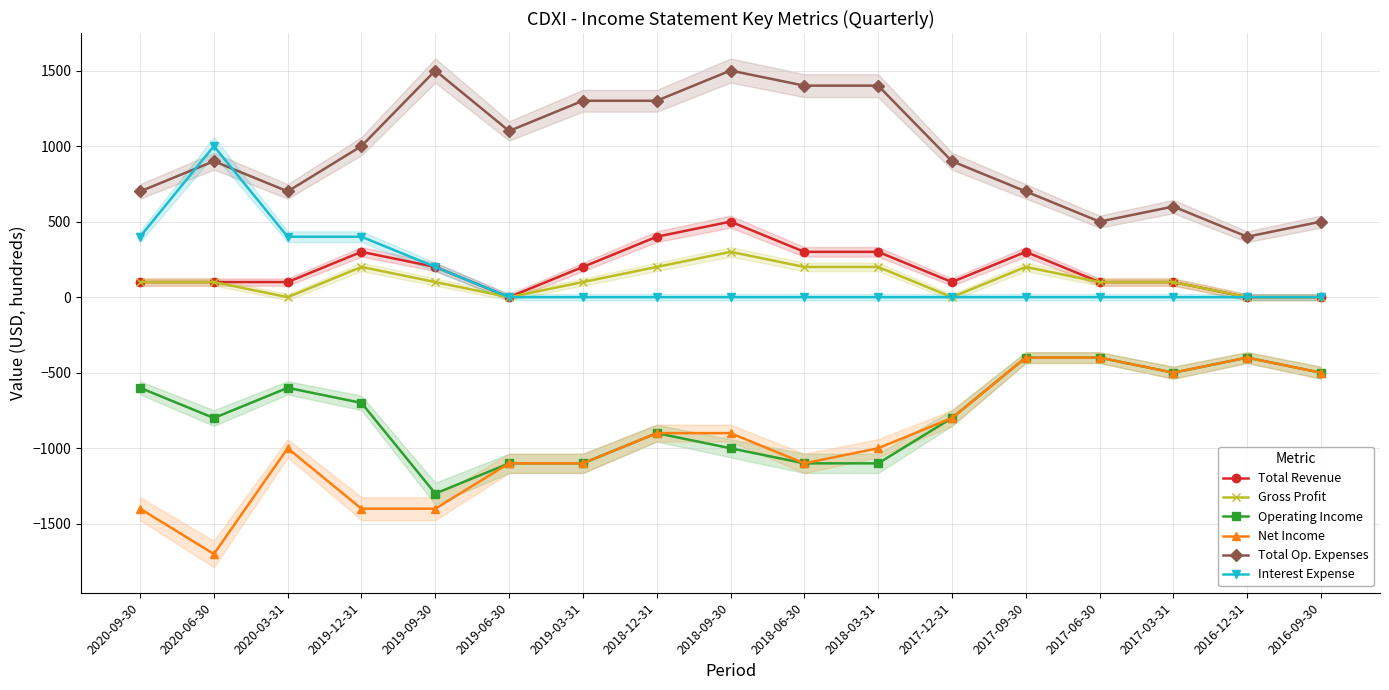

Is the value of Total Op. Expenses at 2017-06-30 greater than the value of Interest Expense at 2016-09-30?

Yes